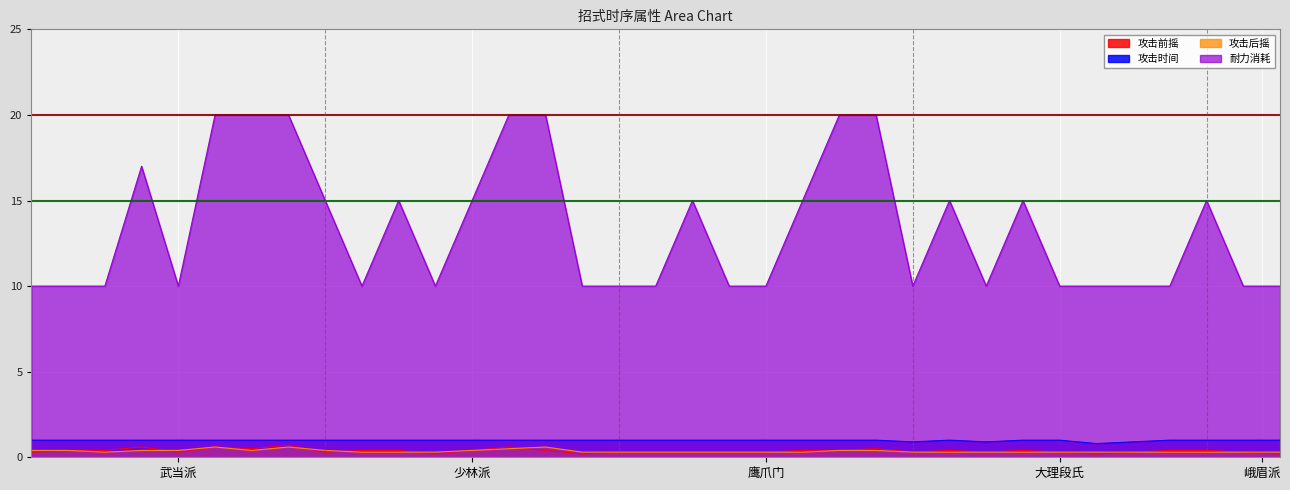

How many interior local peaks does the 攻击前摇 series have?

7